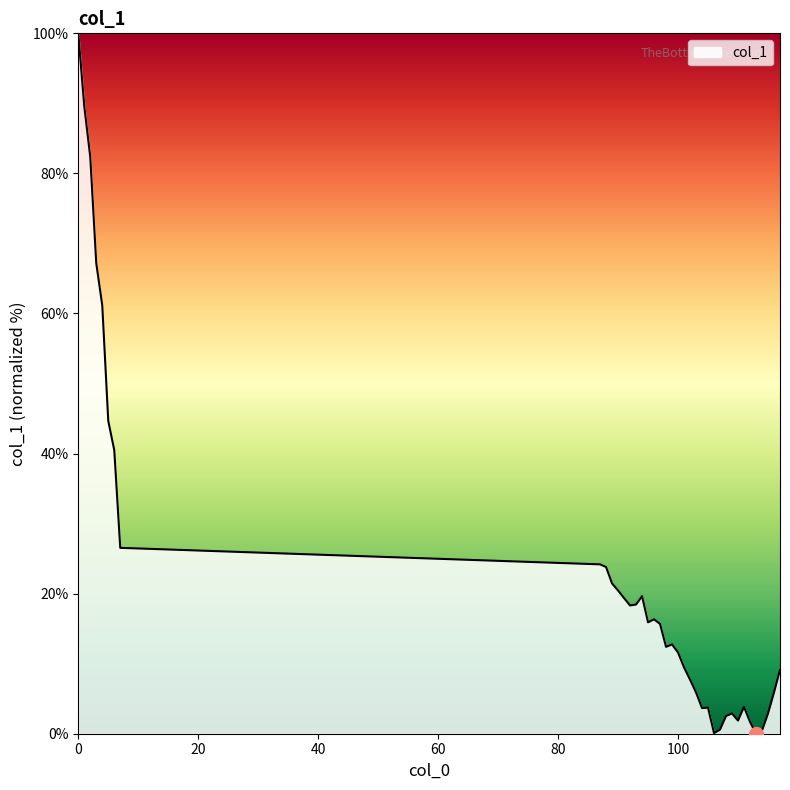

How many values exceed 12?

21